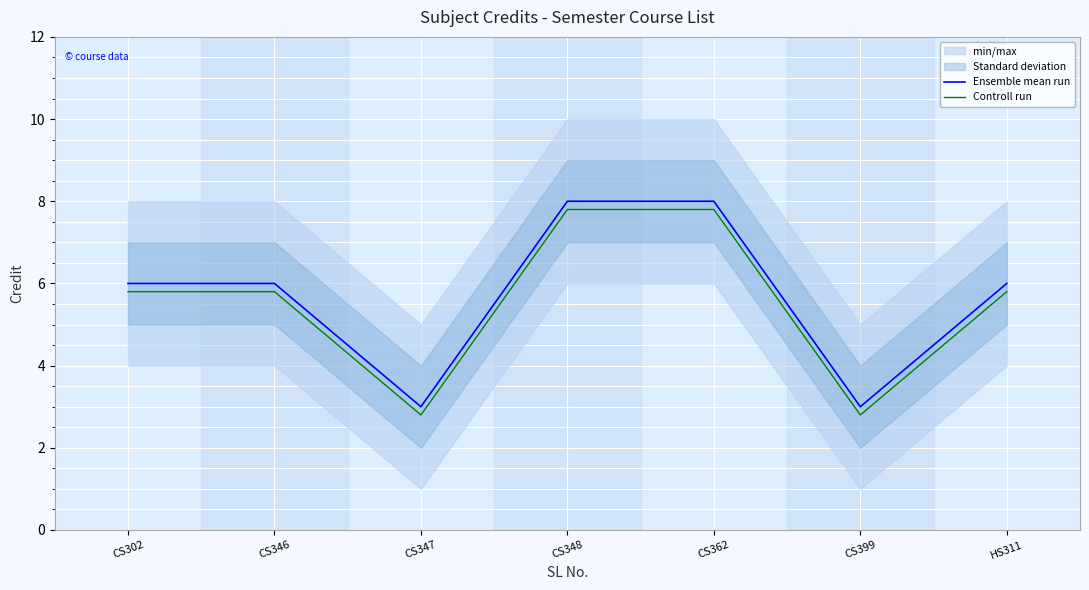

Reading left to right, what are all the values shown in this chart?

Ensemble mean run: CS302=6.0	CS346=6.0	CS347=3.0	CS348=8.0	CS362=8.0	CS399=3.0	HS311=6.0
Controll run: CS302=5.8	CS346=5.8	CS347=2.8	CS348=7.8	CS362=7.8	CS399=2.8	HS311=5.8